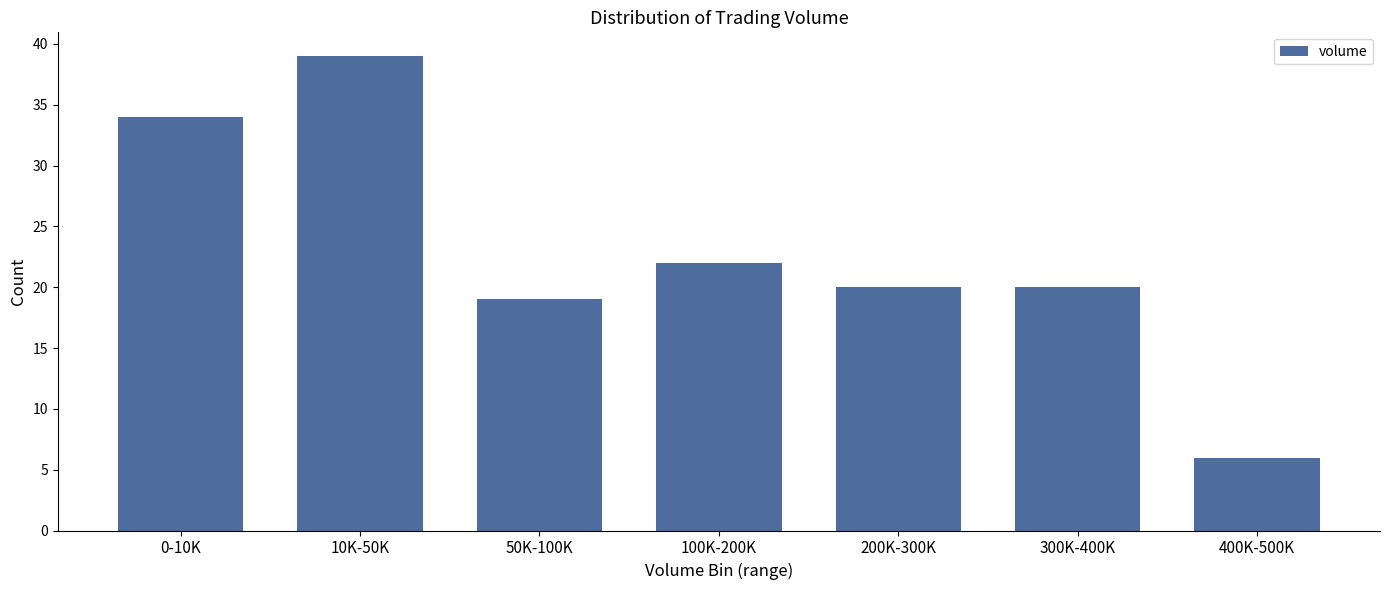

Reading left to right, list all the values displayed in this chart.

34	39	19	22	20	20	6